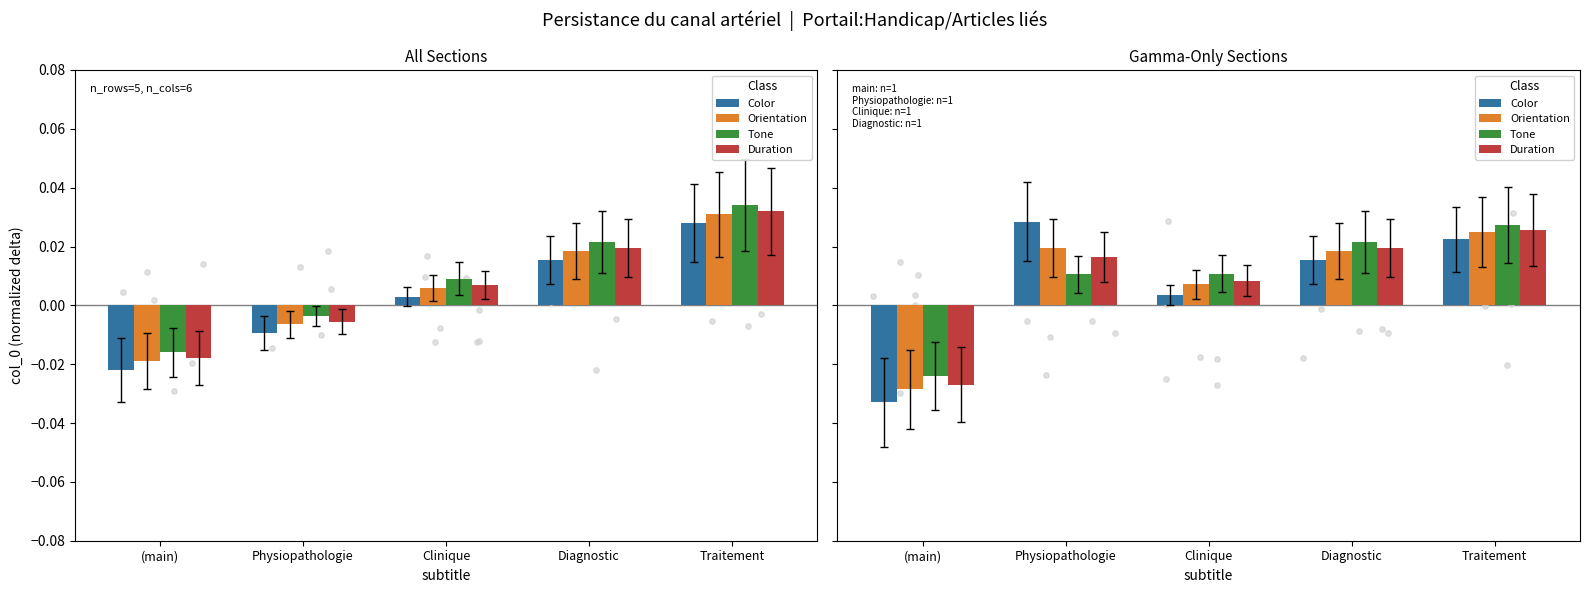

Which series reaches the minimum Y coordinate?

Color